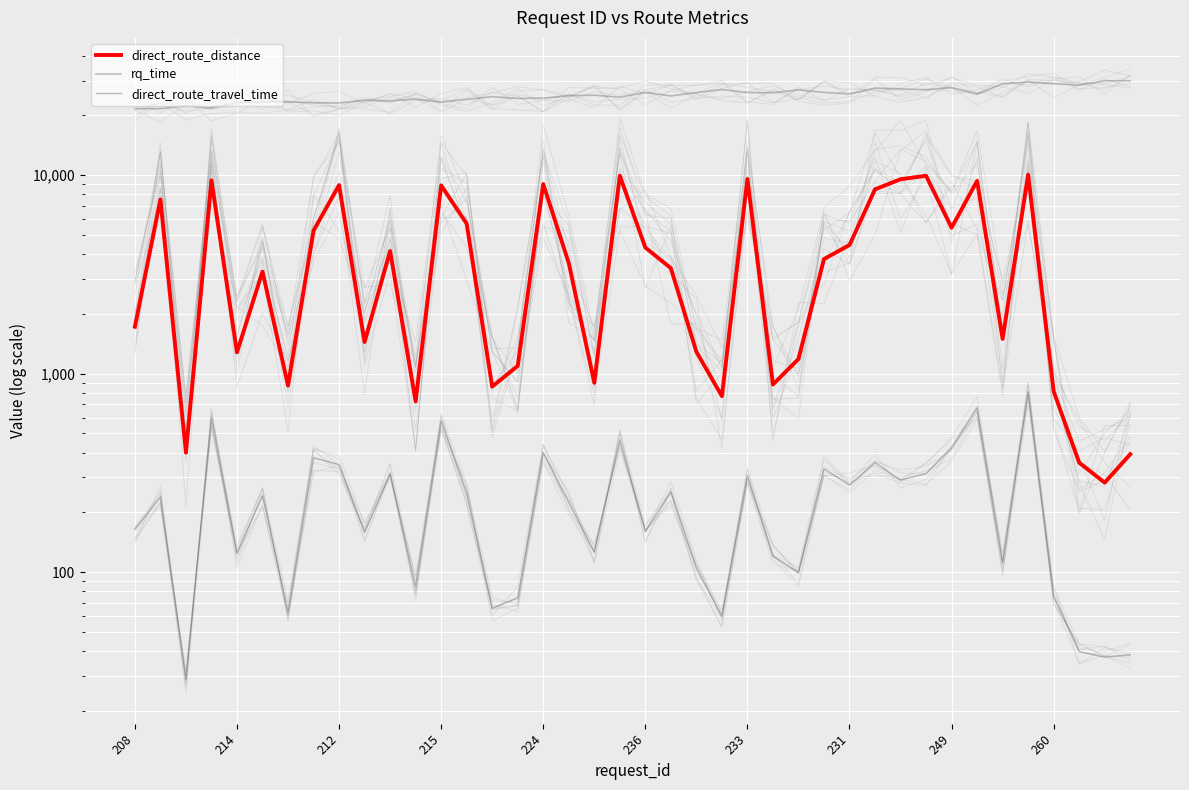

How many series are shown in this chart?

3